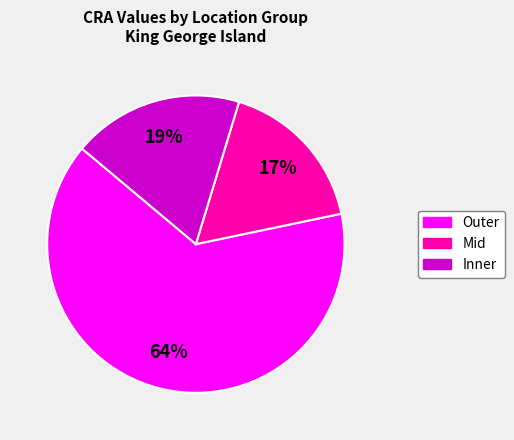

Is there a majority slice in this chart?

Yes